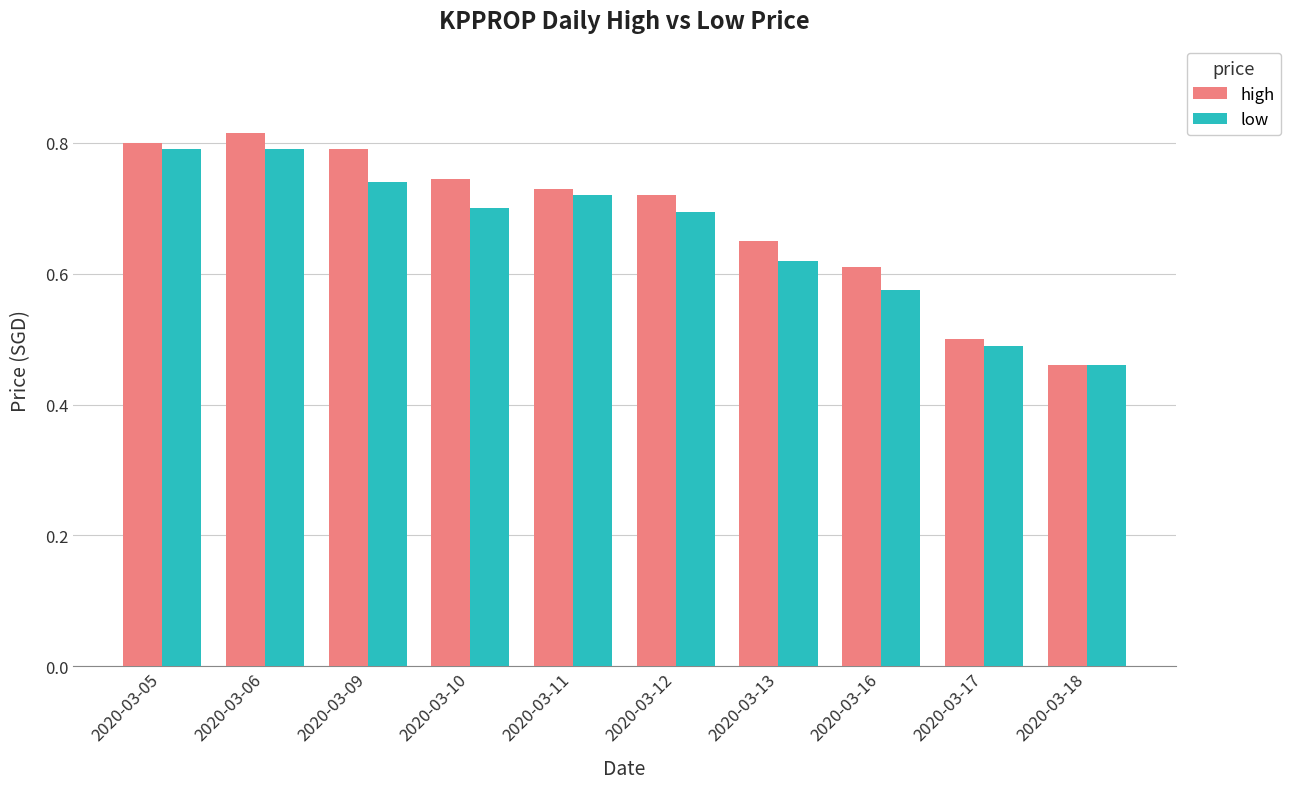

Between 2020-03-09 and 2020-03-13, which series saw the biggest shift?

high